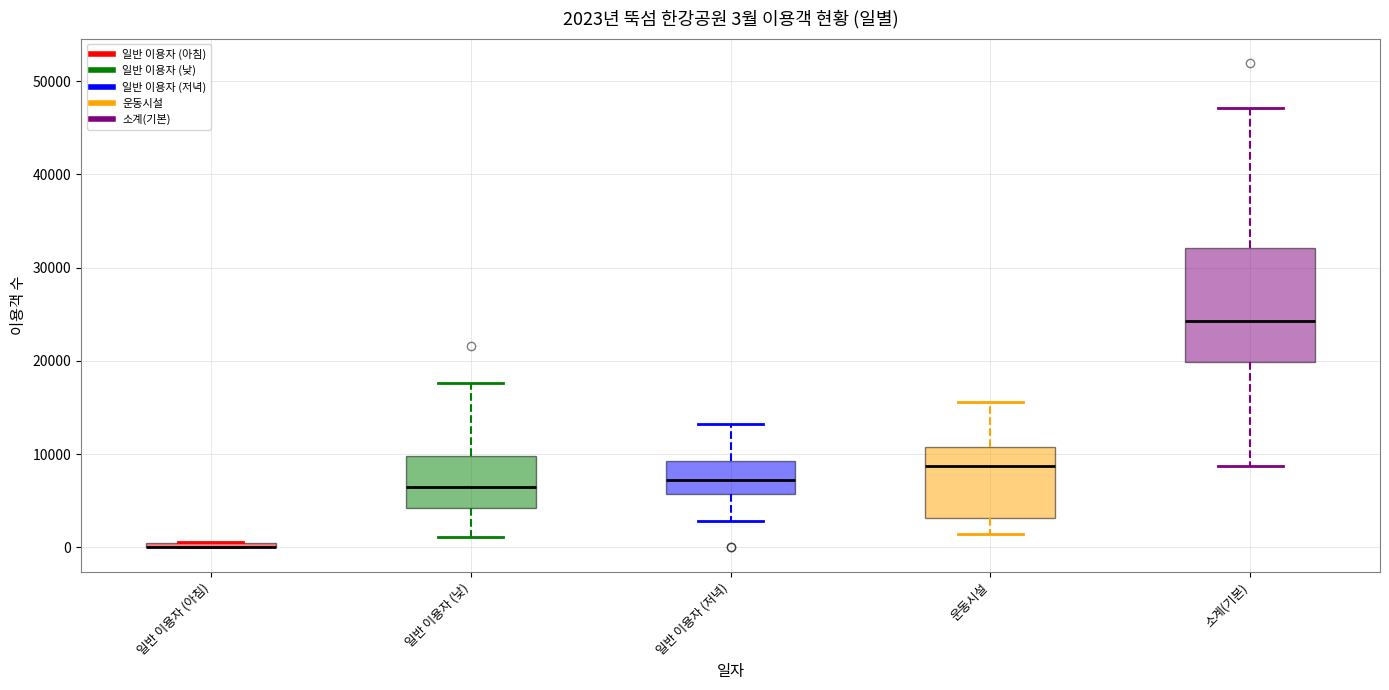

Which box is the tallest, from its lower edge to its upper edge?

소계(기본)